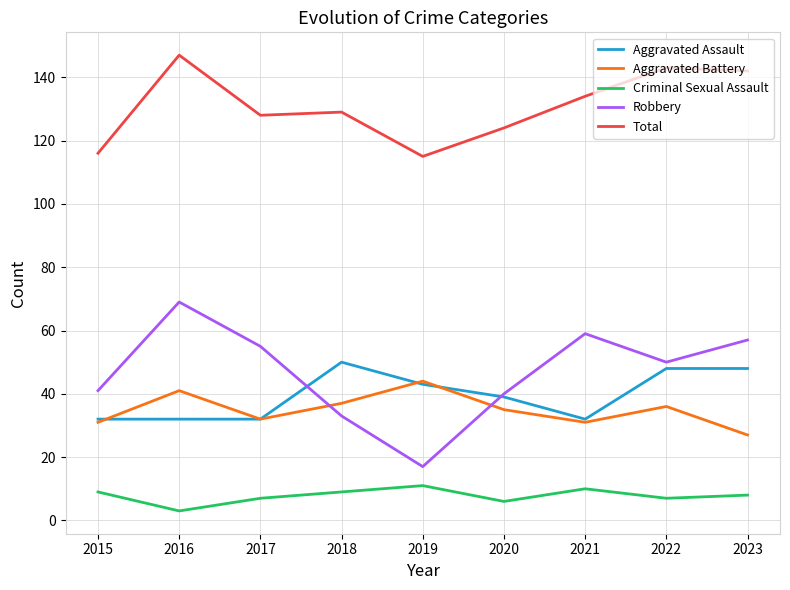

What is the difference between the maximum and minimum values in the Total series?

32